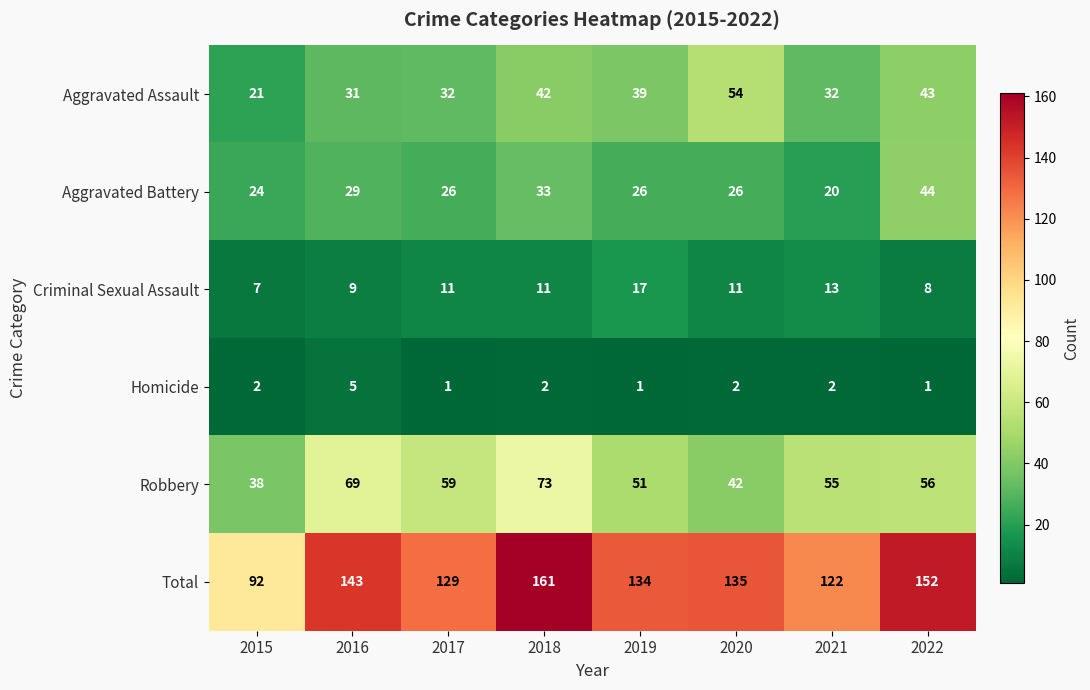

What is the difference between the Aggravated Assault values at 2018 and 2017?

10